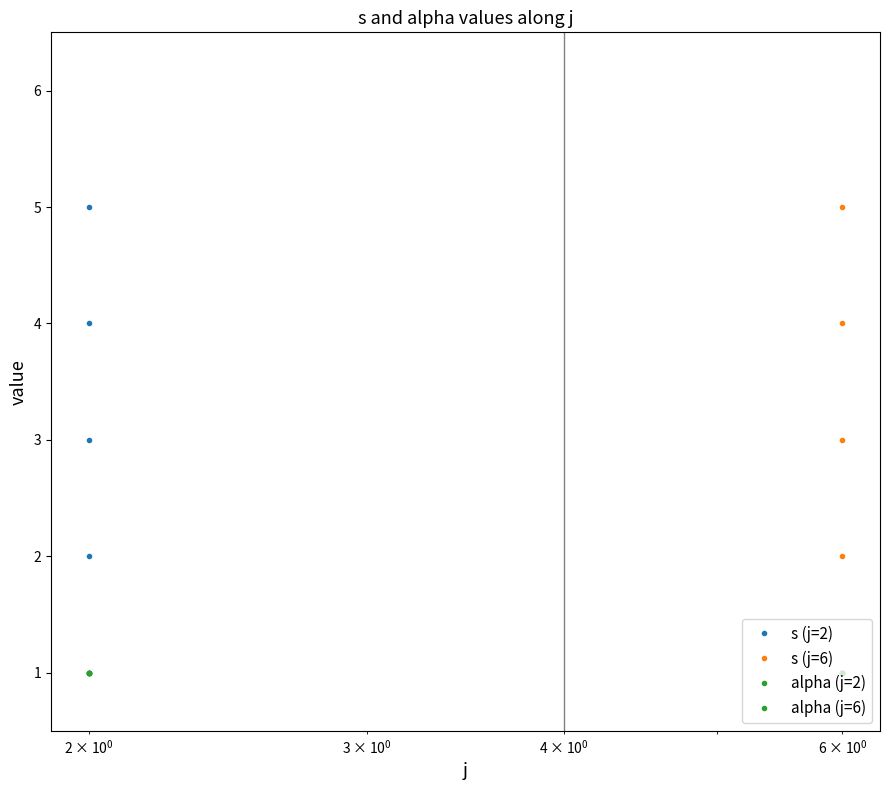

True or false: alpha (j=2) and s (j=6) intersect in this chart.

False